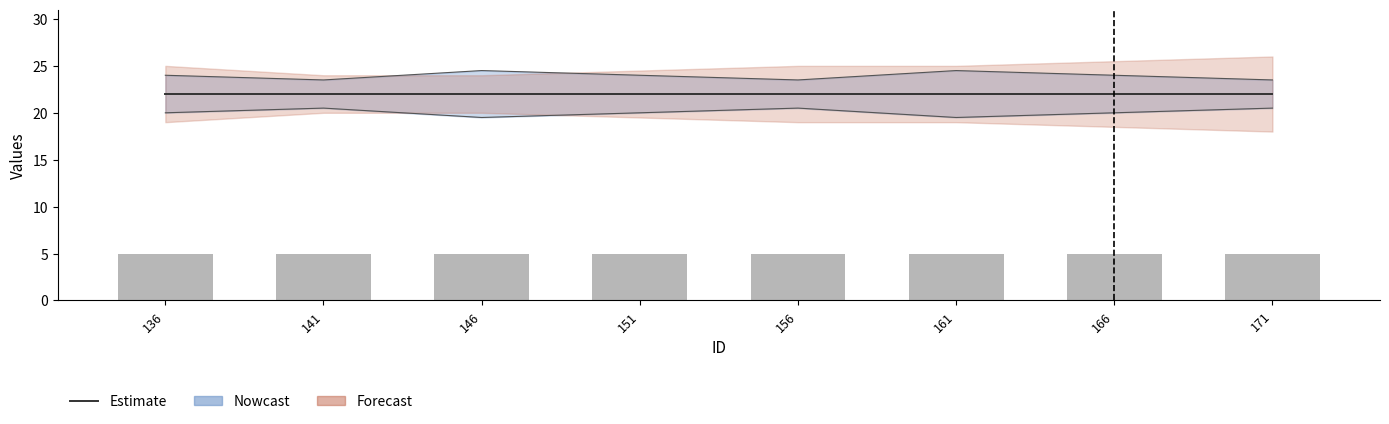

How many data points does each series have?

8